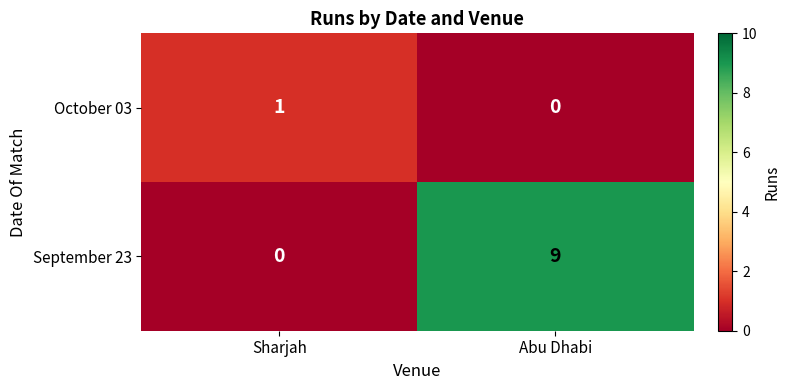

How many values in the September 23 series are below 9?

1